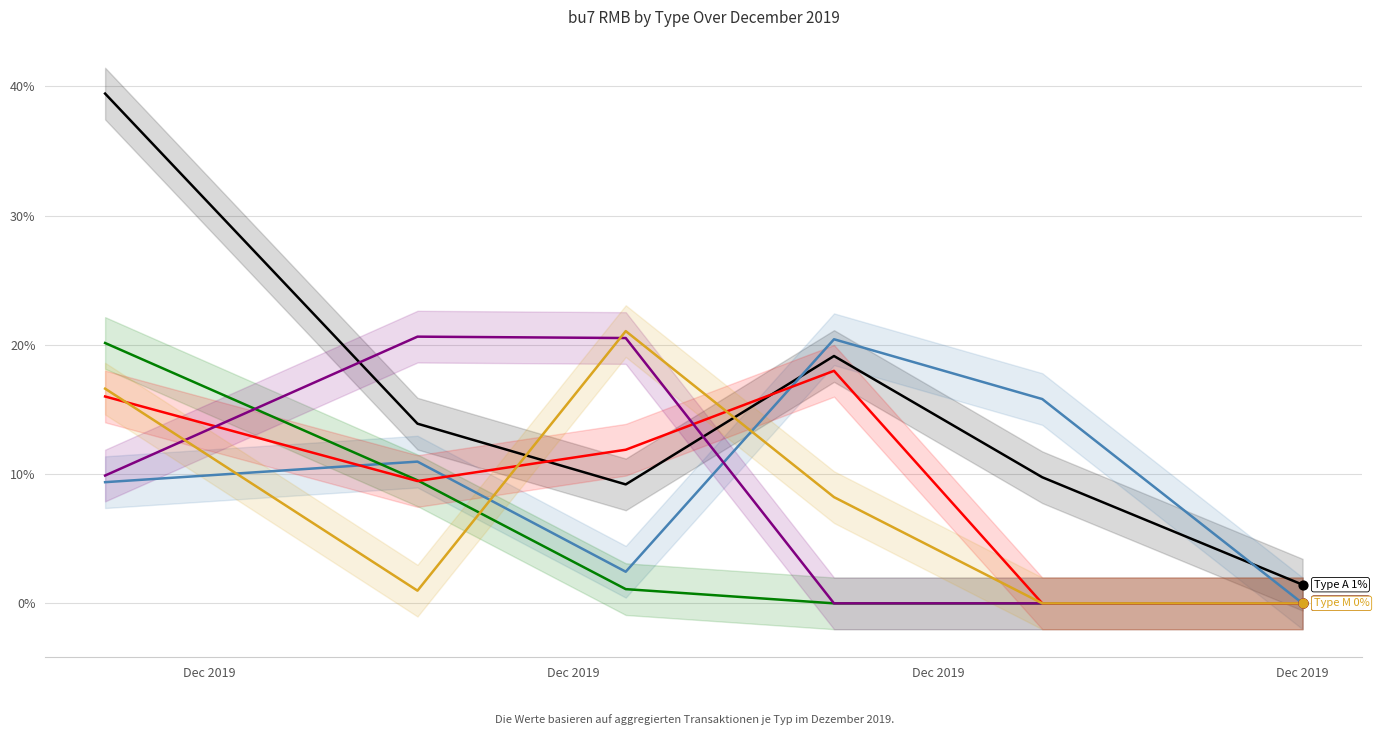

What are all the series names shown in the legend?

bu_A, bu_E, bu_G, bu_H, bu_K, bu_M